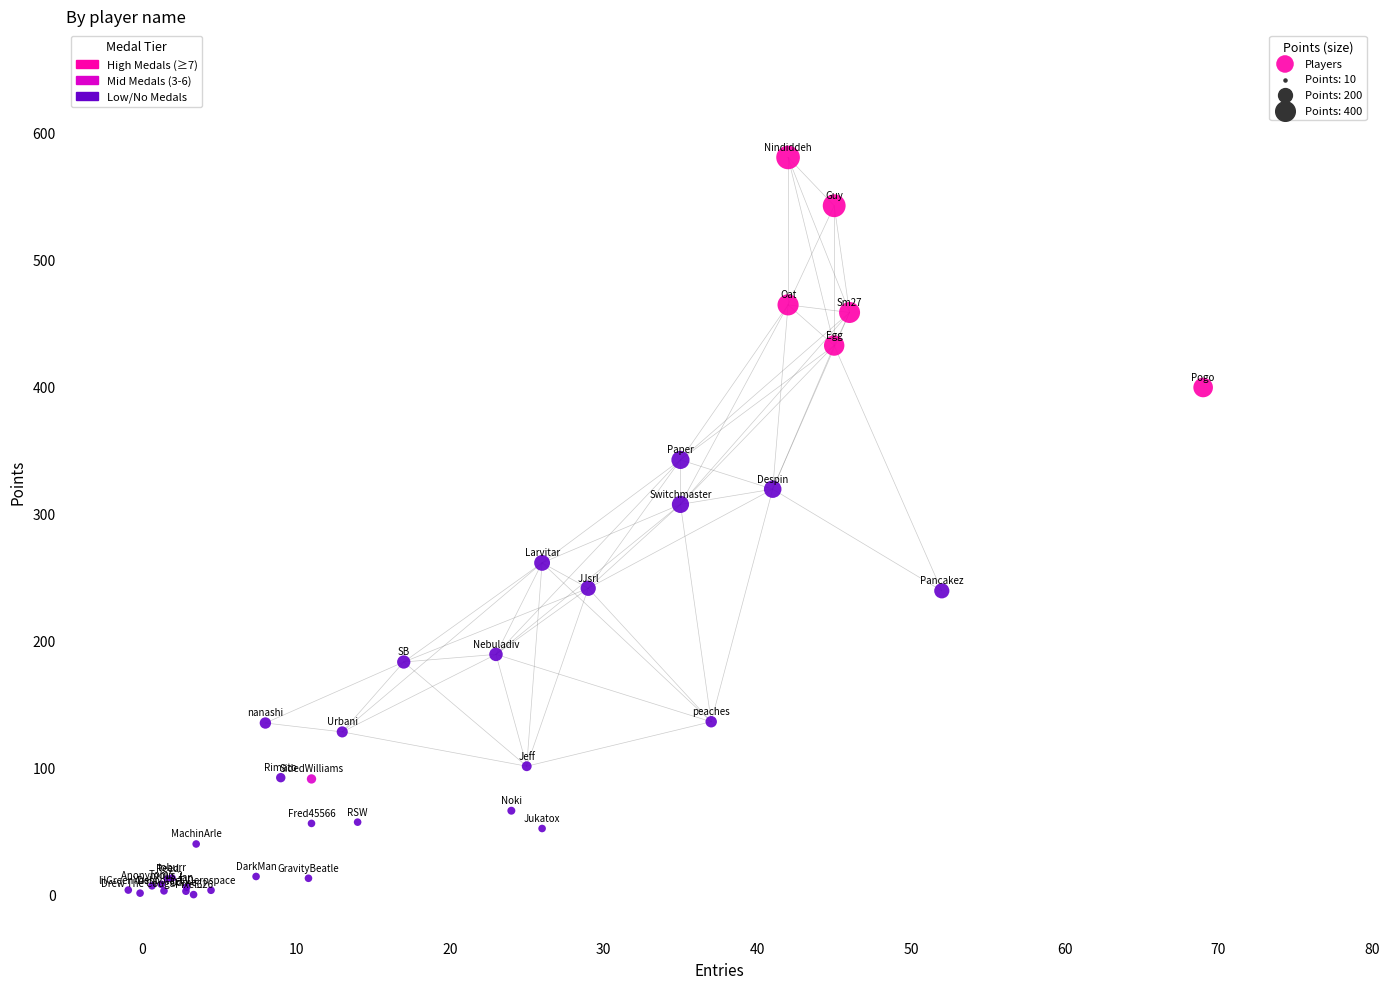

What Y value in the scatter plot is closest to 289?

307.0